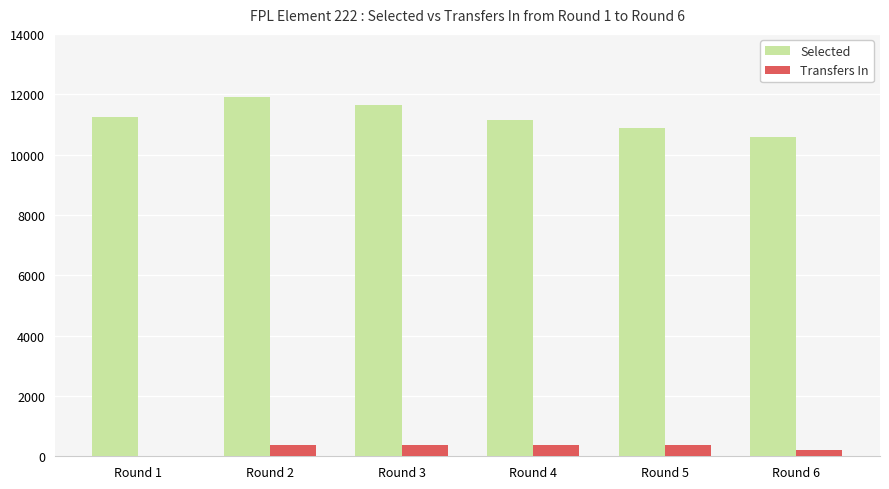

Which series has the largest total across all categories?

Selected